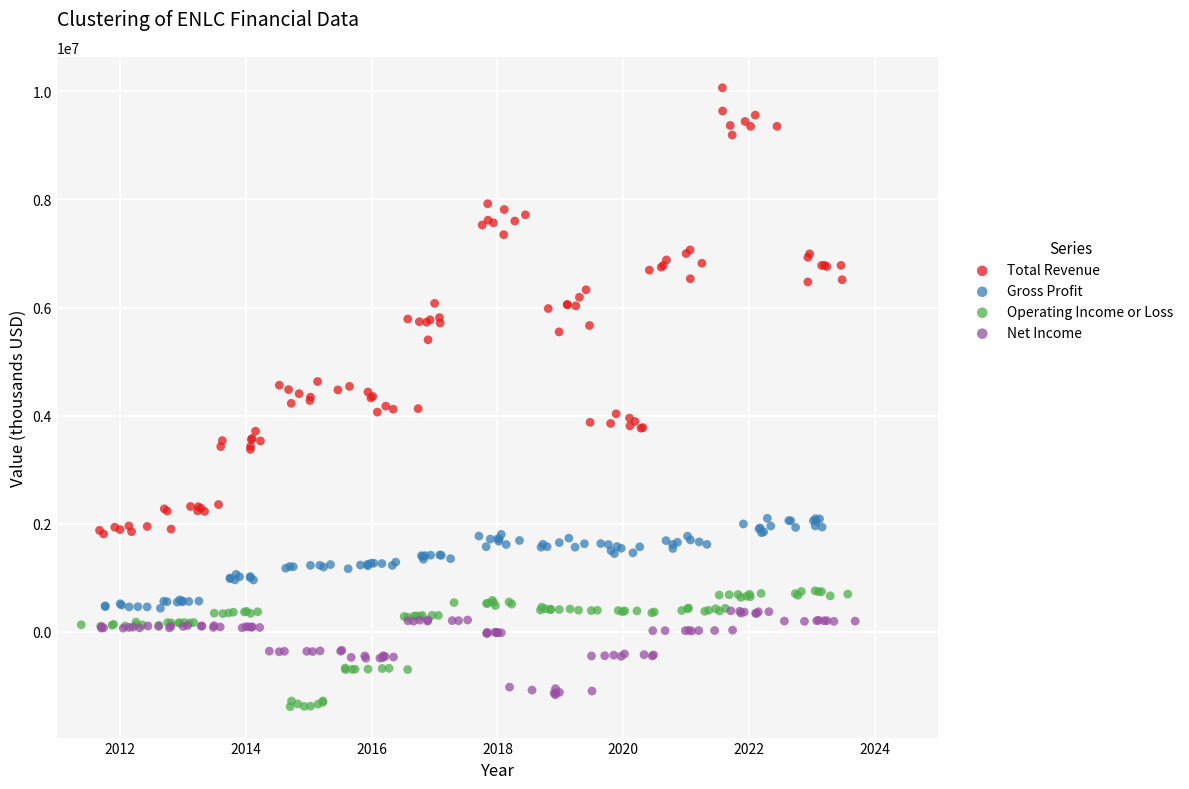

Which series has the widest spread of Y values?

Total Revenue